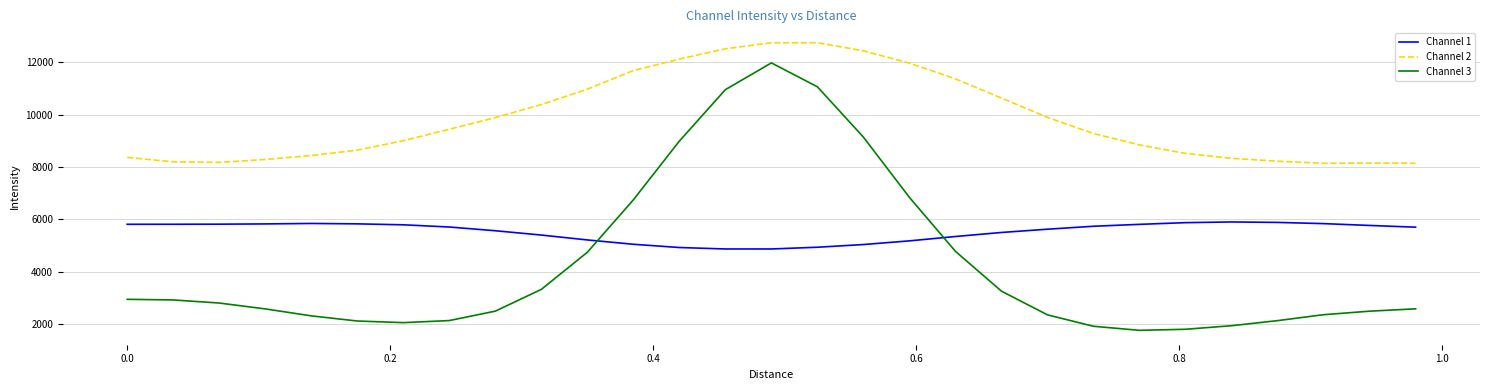

What is the greatest value displayed?

12741.8